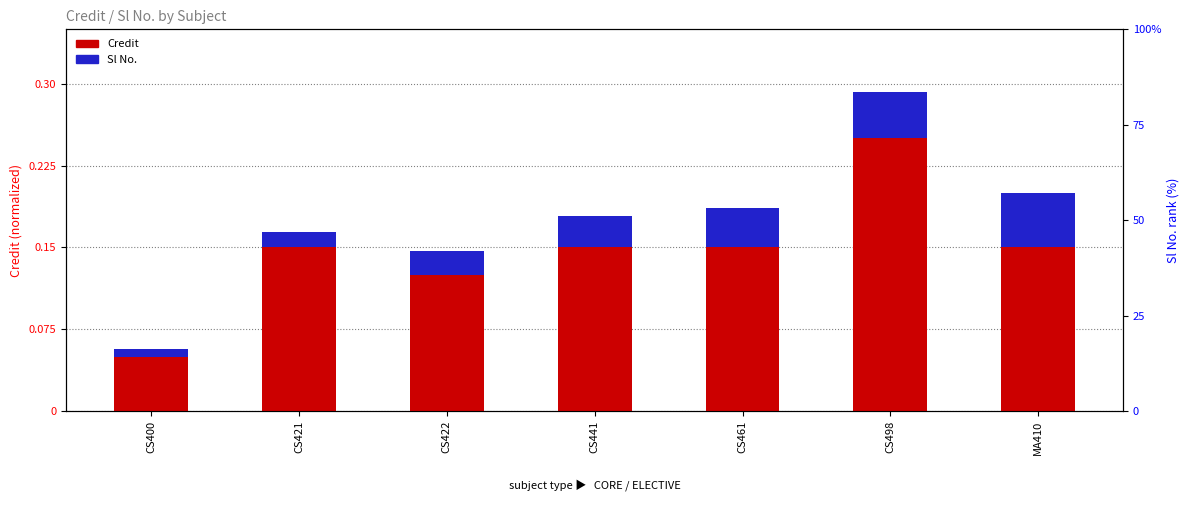

Which has a higher value, CS421 or CS498?

CS498